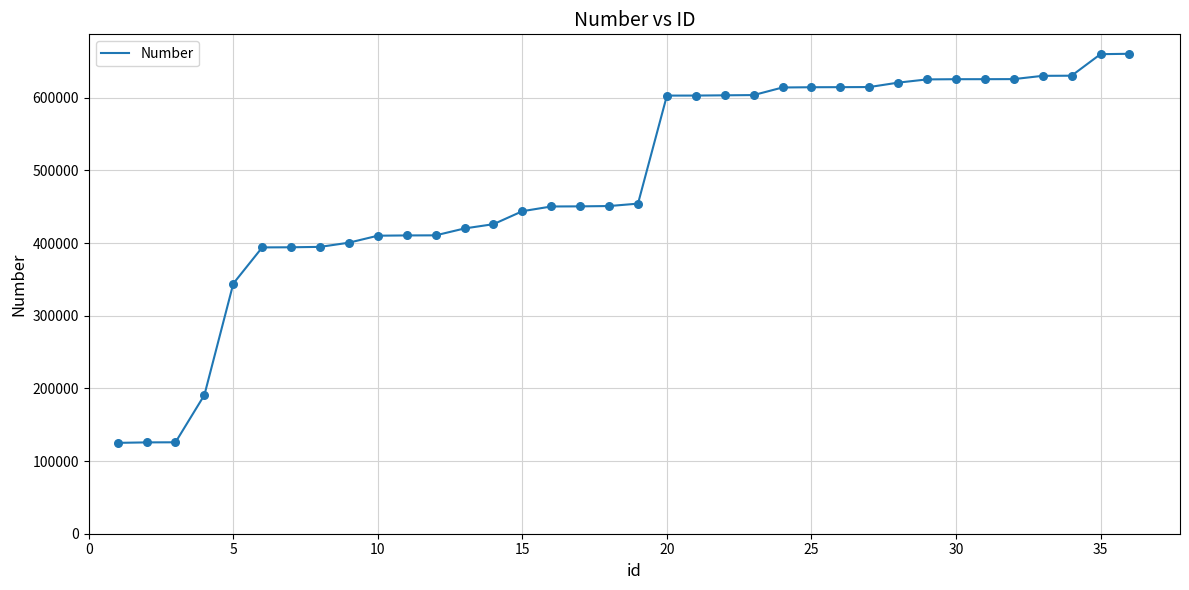

What is the smallest value displayed?

125061